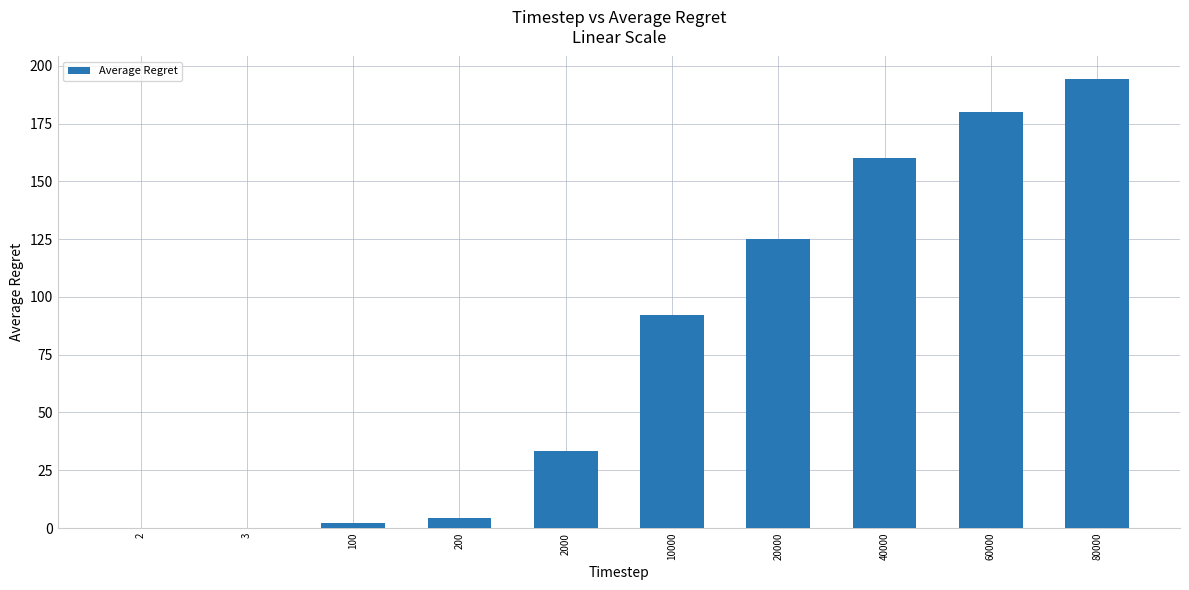

Which has a higher value, 100 or 3?

100